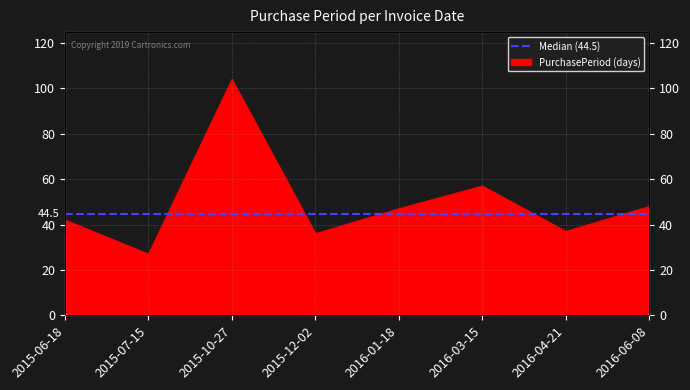

What is the average value?

50